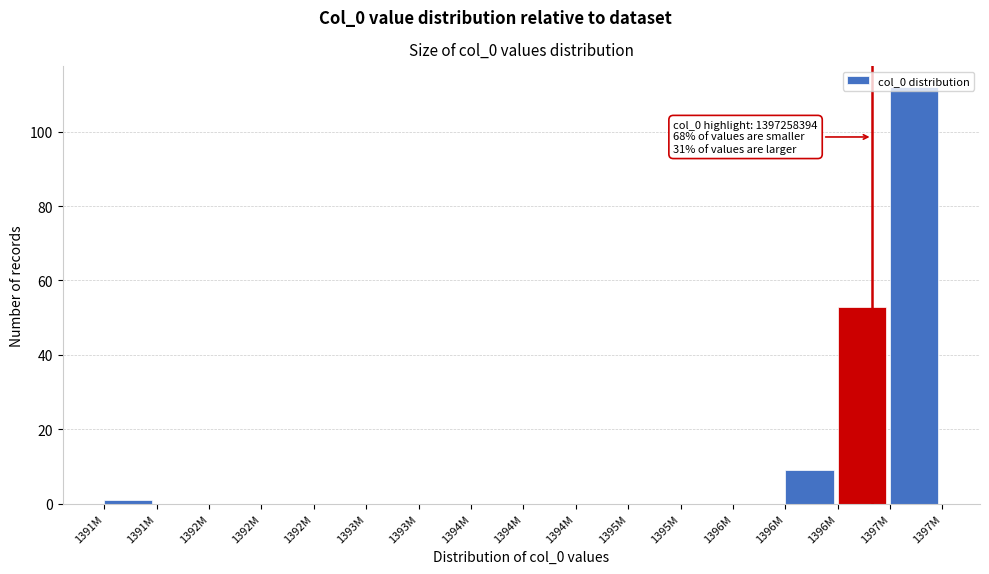

How many categories are shown in the chart?

16